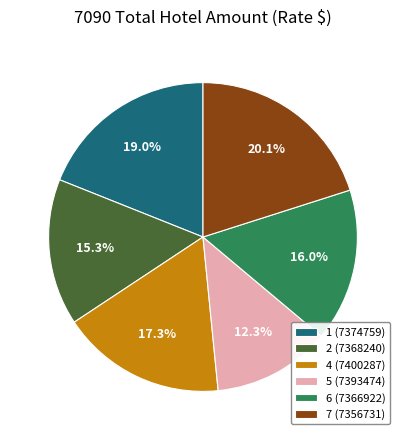

What percentage is the 5 (7393474) slice, to the nearest percent?

12%